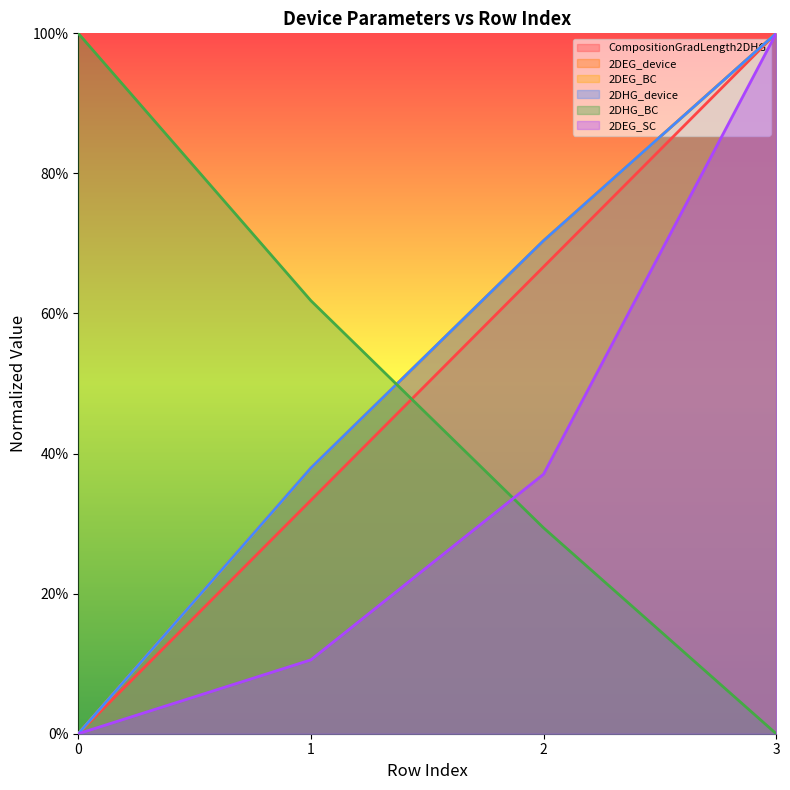

Between 2 and 3, which is larger?

3